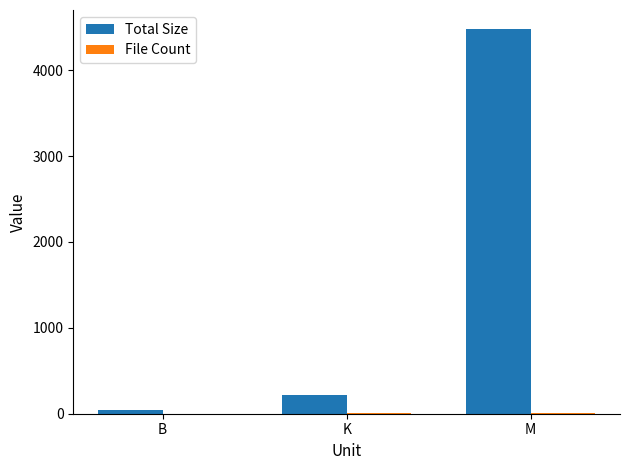

The value of Total Size at K is 74.6. True or false?

False